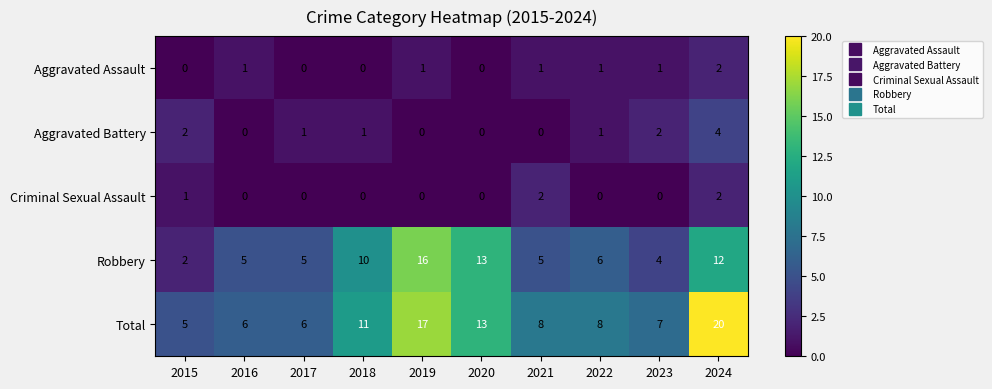

Is the value of Aggravated Battery at 2022 greater than the value of Aggravated Assault at 2017?

Yes